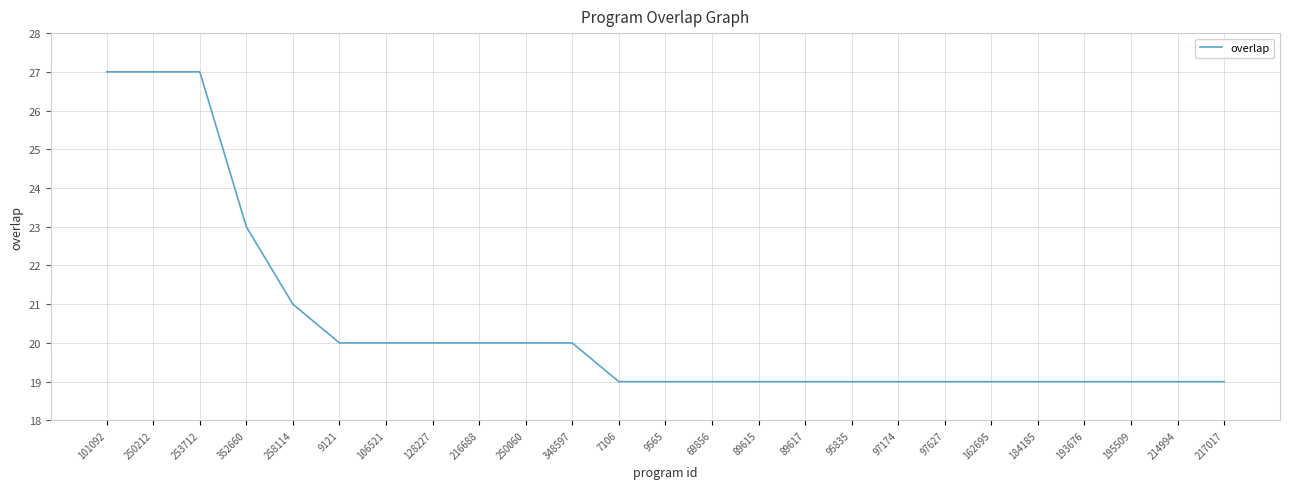

What is the greatest value displayed?

27